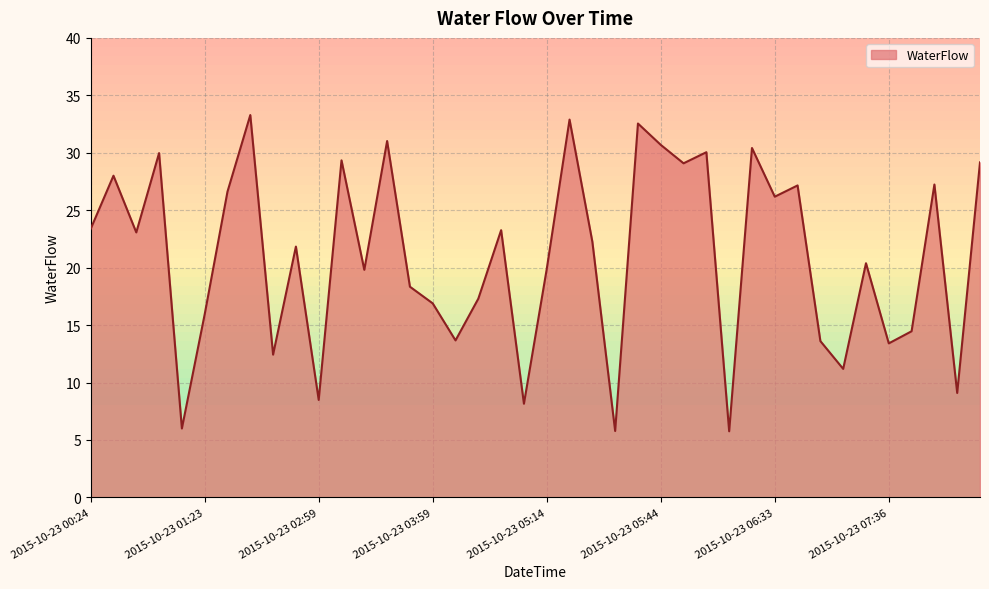

What is the maximum value shown in the chart?

33.3